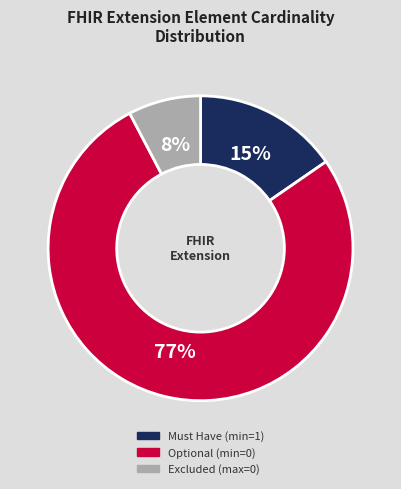

To the nearest percent, what is the difference between the largest and smallest slice percentages?

69%